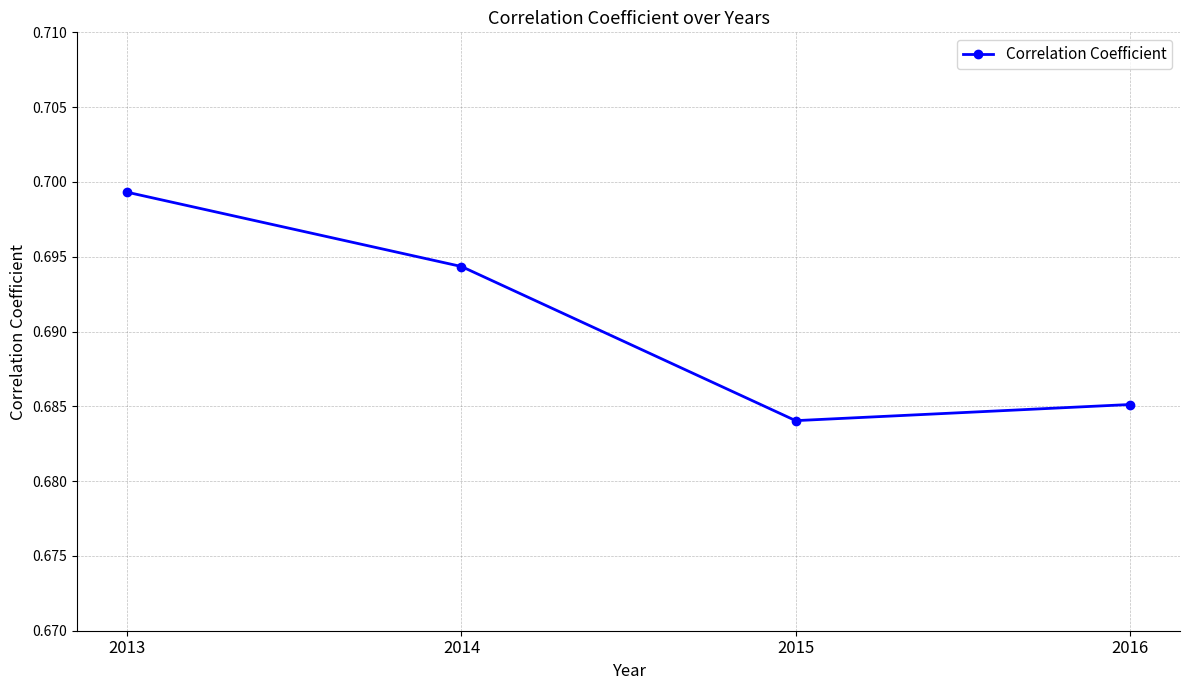

Where is the data nearest to the value 0?

2015